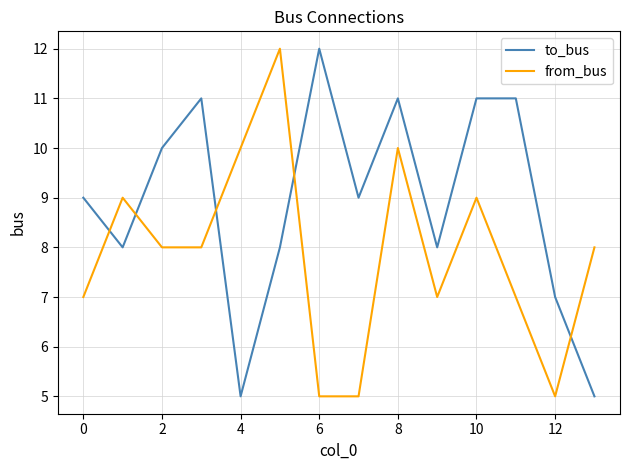

What are all the series names shown in the legend?

to_bus, from_bus